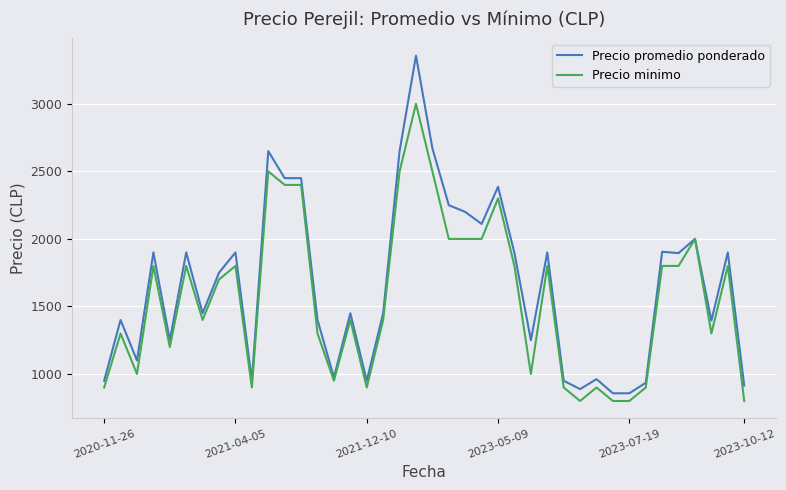

Rank the series by their maximum value, from lowest to highest.

Precio minimo, Precio promedio ponderado